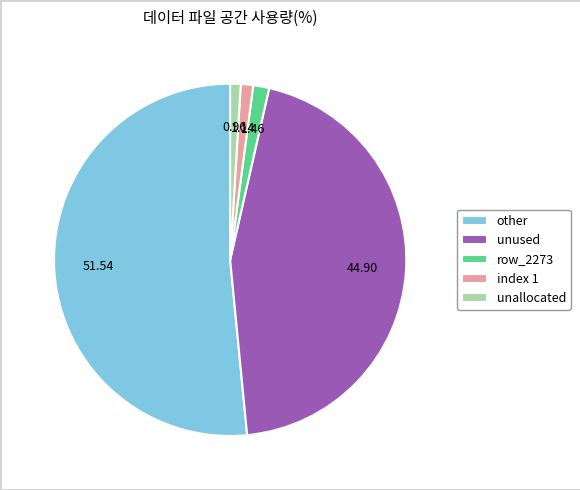

What is the majority slice?

other